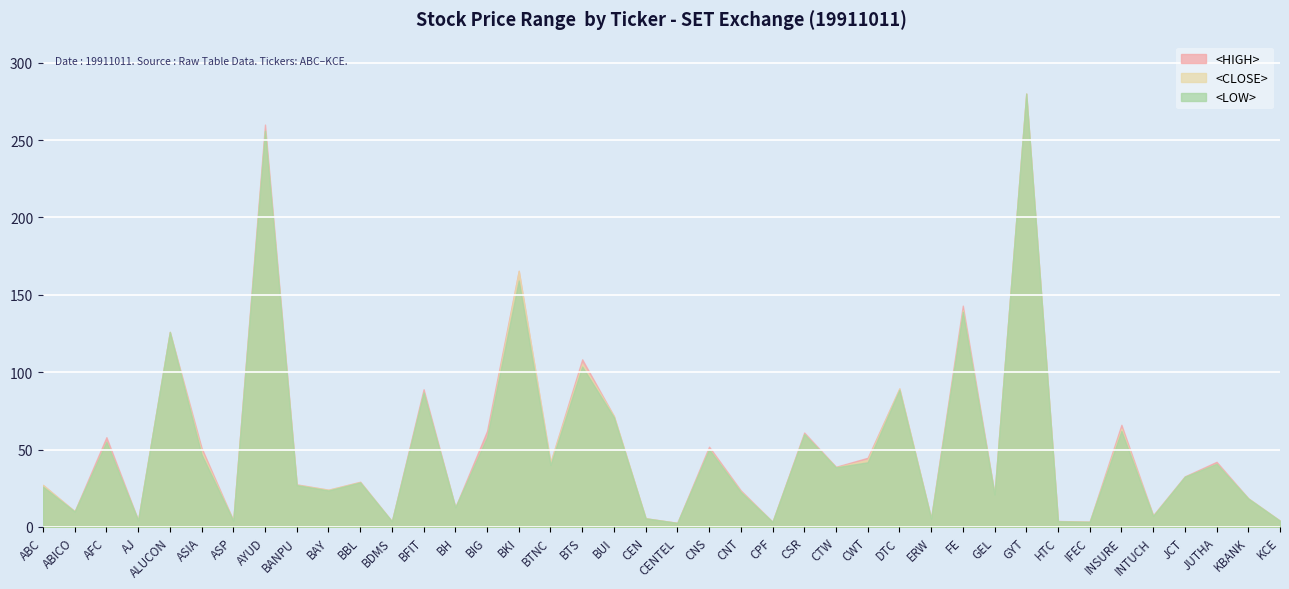

What is the label of the 26th point from the right?

BIG